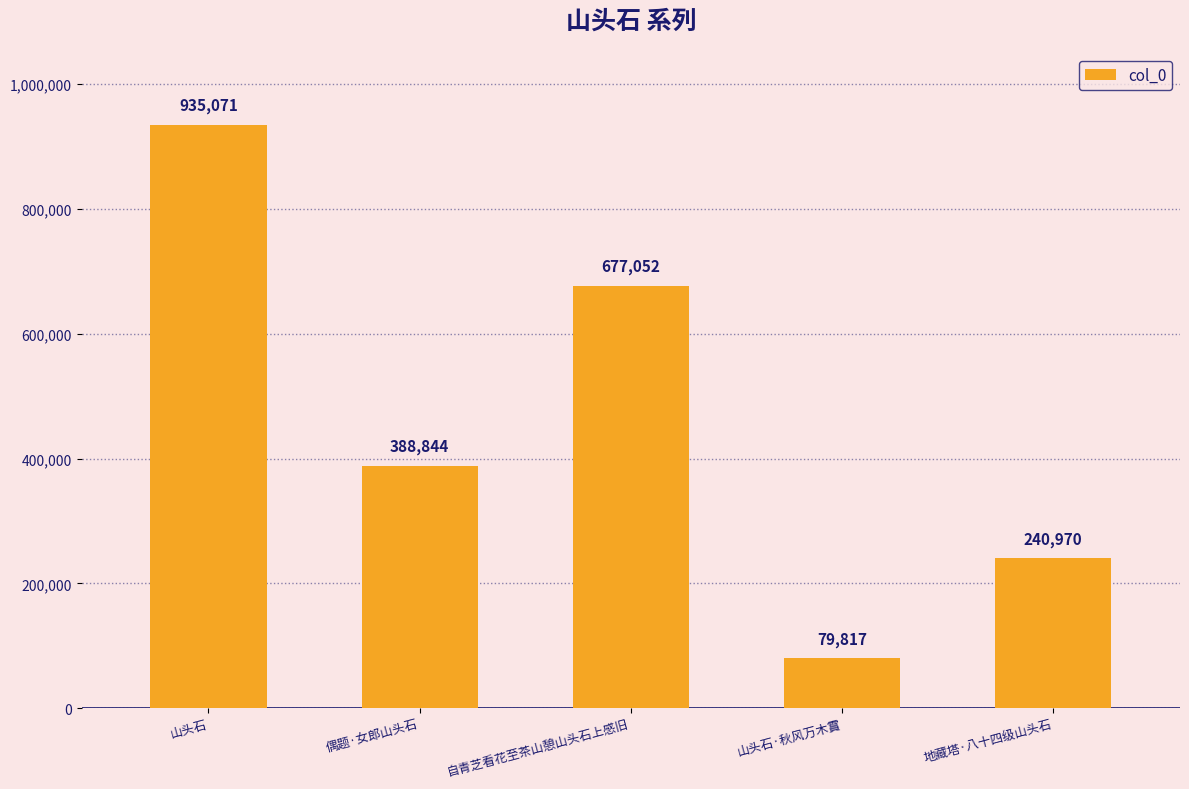

At which label is the value closest to 507444?

偶题·女郎山头石